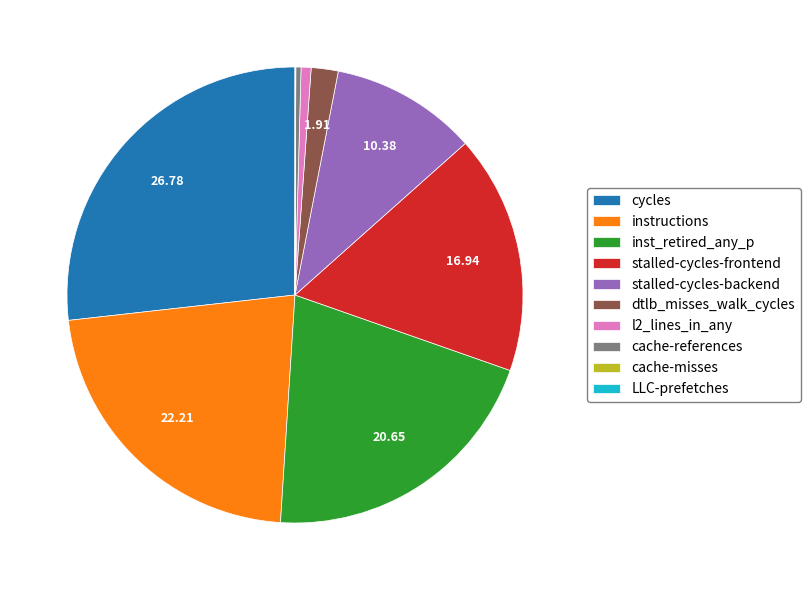

Is there any slice that represents more than half of the pie?

No